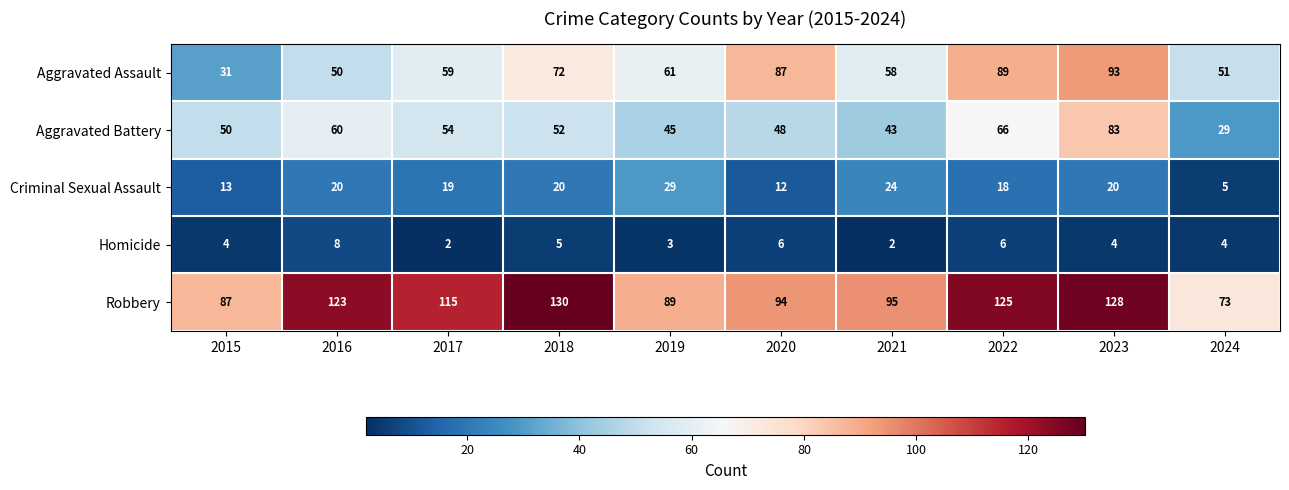

What is the average value of the Homicide series?

4